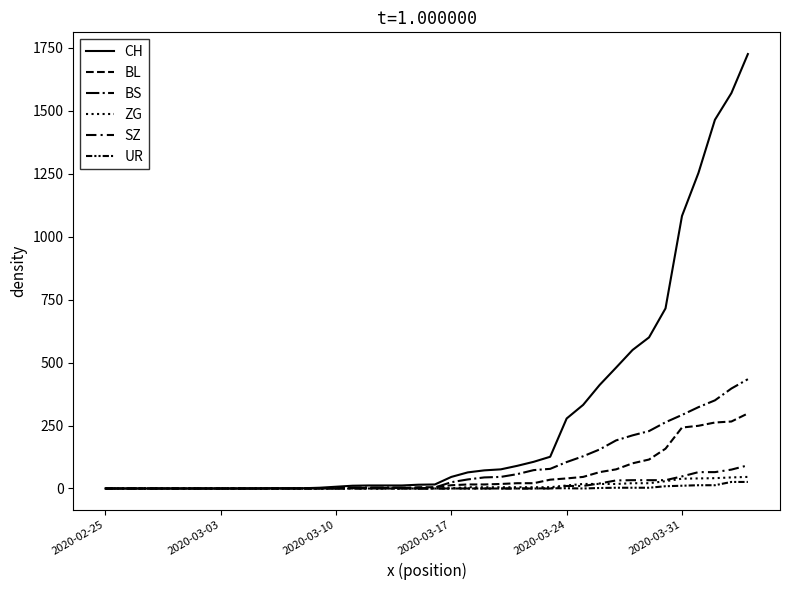

True or false: BL has more than 0 points higher than both neighbors.

False